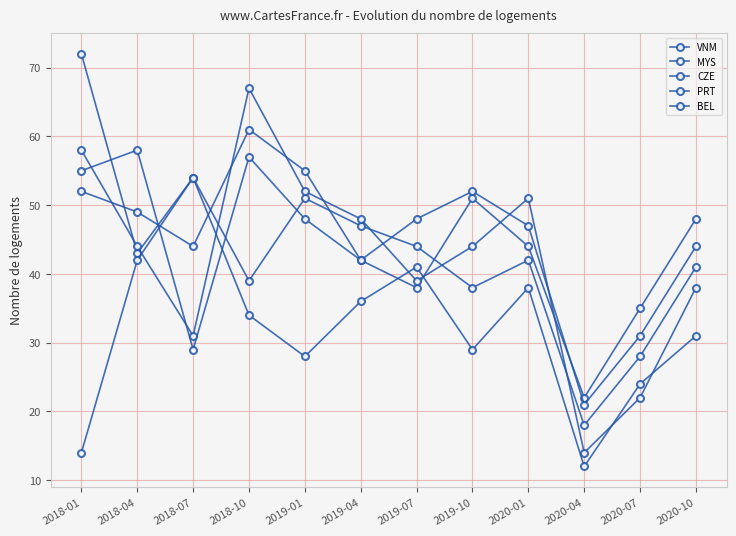

True or false: BEL has a value of 61 at 2018-10.

True